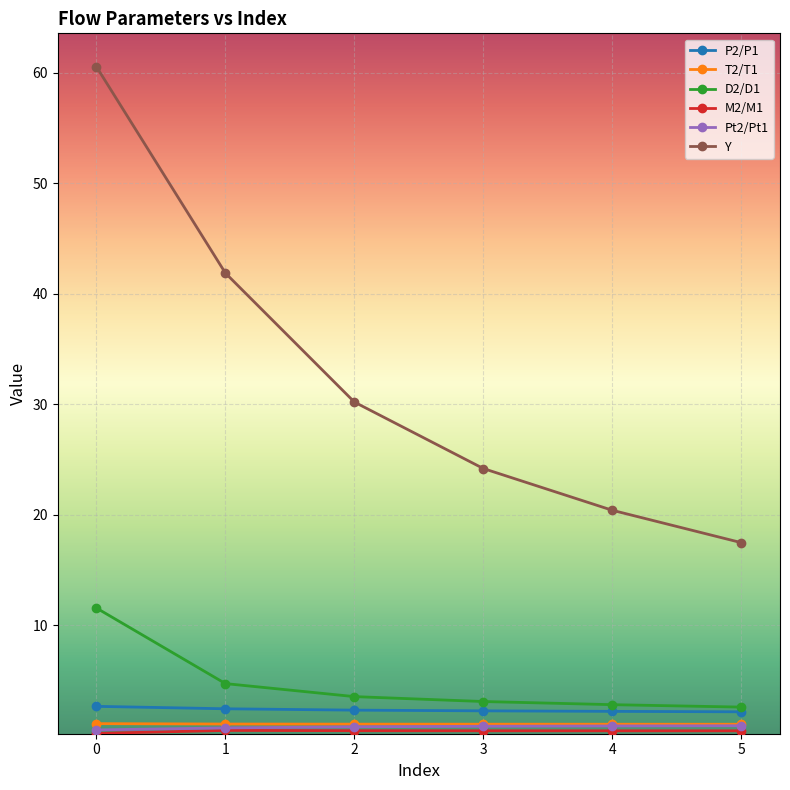

What is the approximate value of Y at 4?

20.4